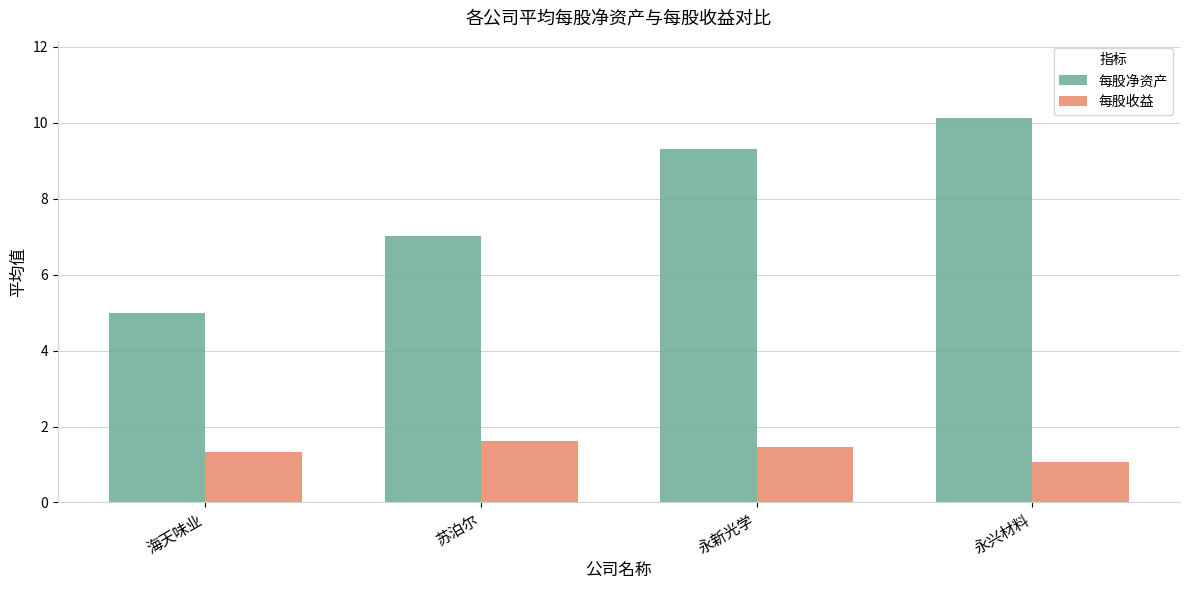

Which category has the highest value in the 每股净资产 series?

永兴材料